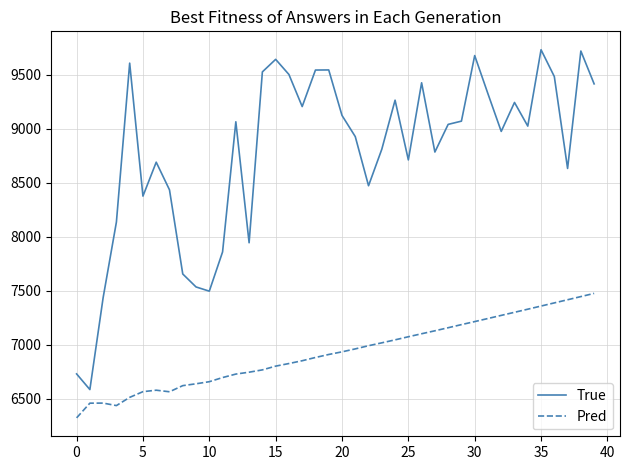

Rank the series by their maximum value, from highest to lowest.

True, Pred